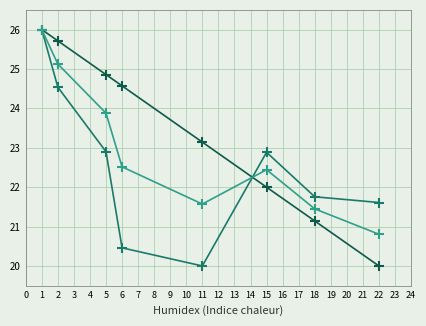

What is the minimum value shown in the chart?

20.0